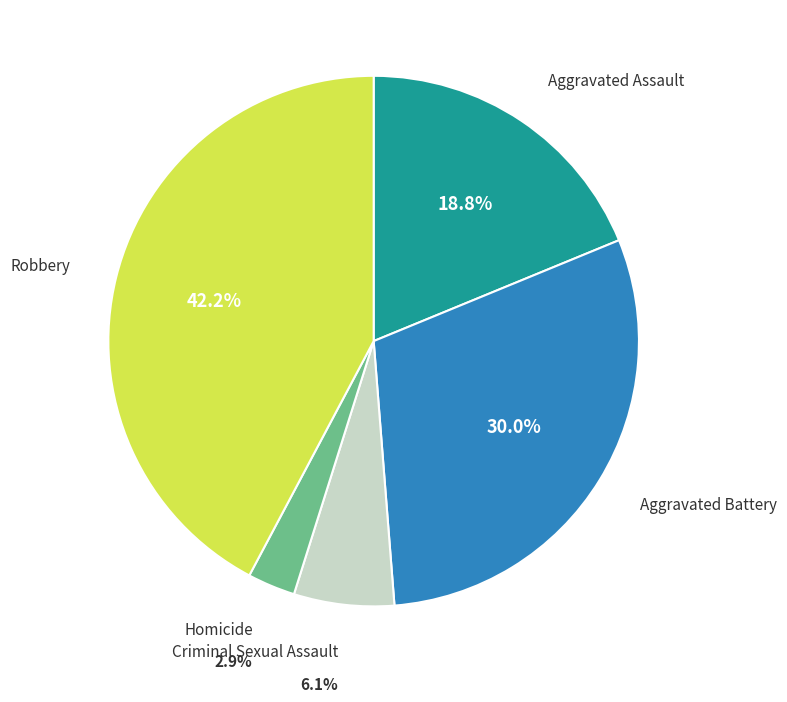

Which slice is the largest?

Robbery